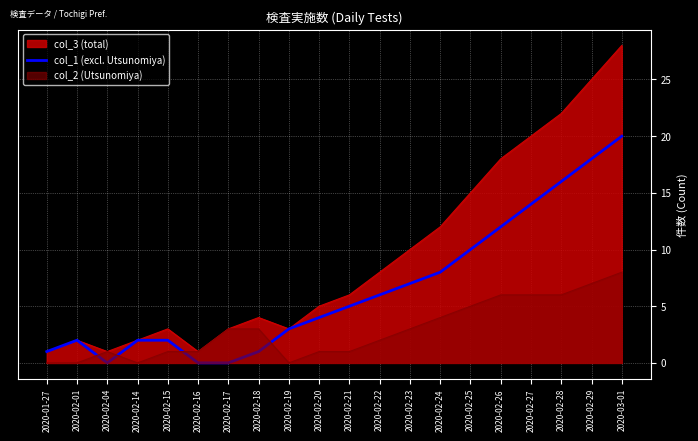

Reading right to left, what are all the values shown in this chart?

20	18	16	14	12	10	8	7	6	5	4	3	1	0	0	2	2	0	2	1